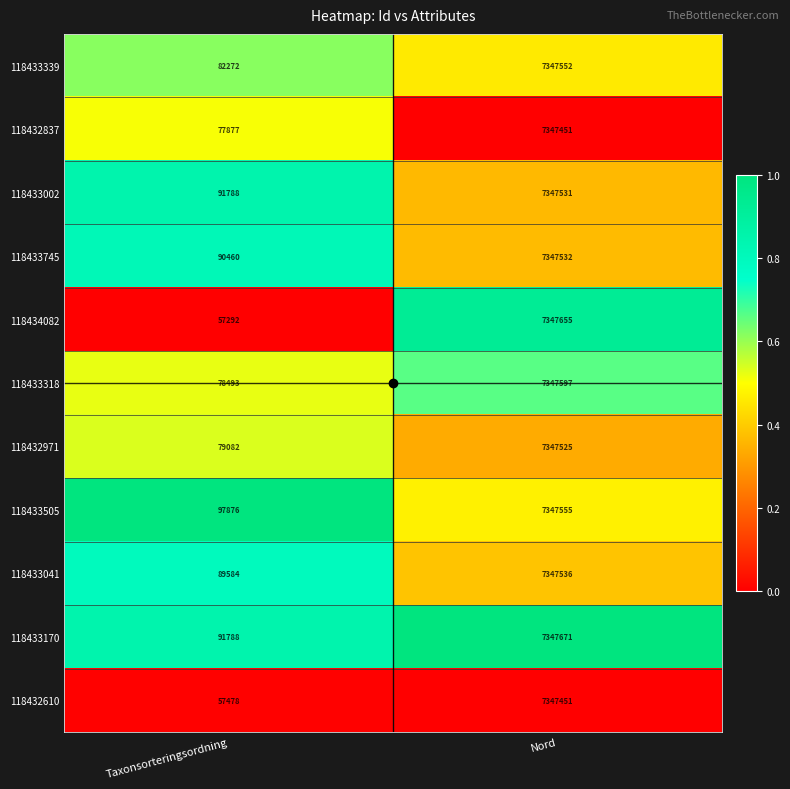

Which series has the largest total across all categories?

118433505